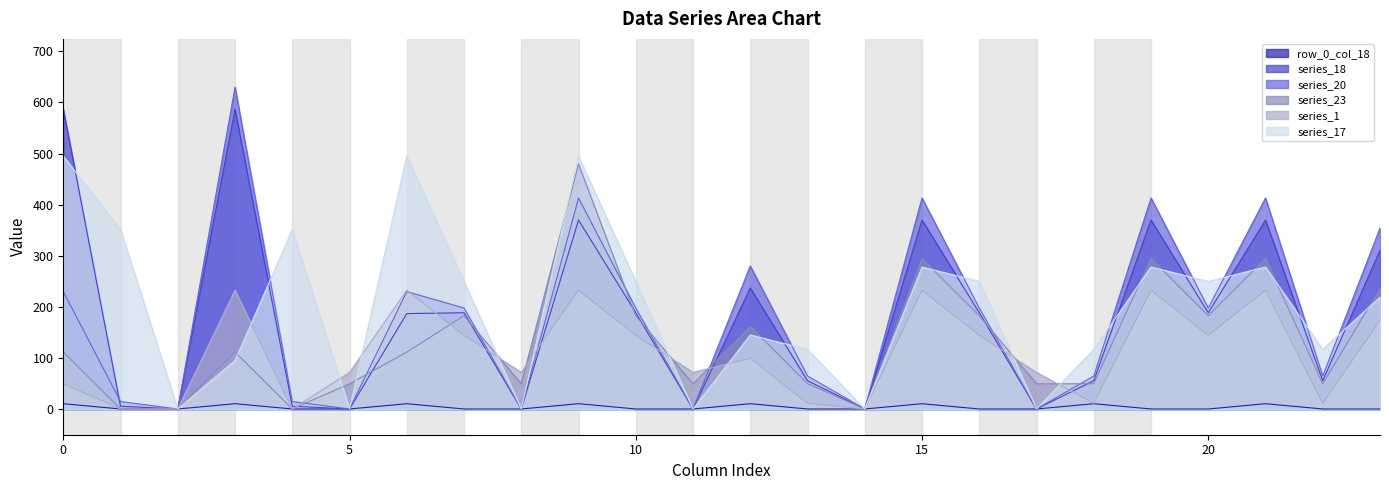

What is the difference between the second highest and second lowest values in the series_18 series?

586.7